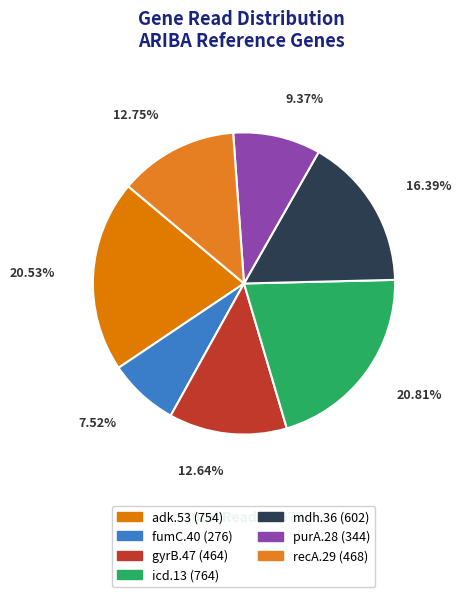

Rank the categories by value from lowest to highest.

fumC.40, purA.28, gyrB.47, recA.29, mdh.36, adk.53, icd.13